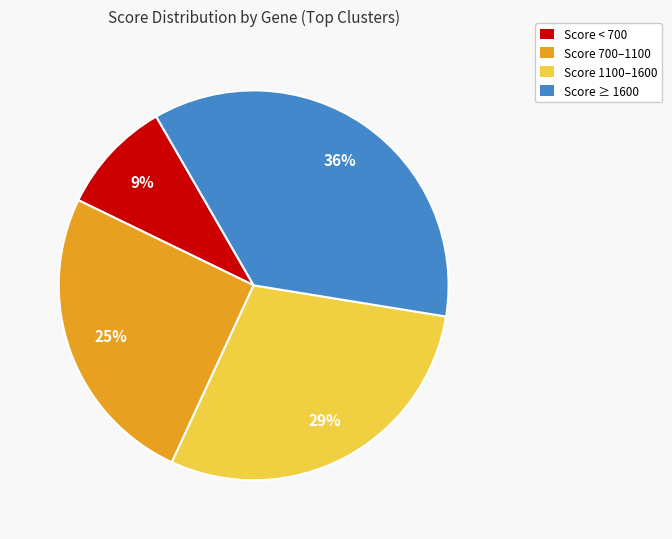

Between Score ≥ 1600 and Score < 700, which is larger?

Score ≥ 1600